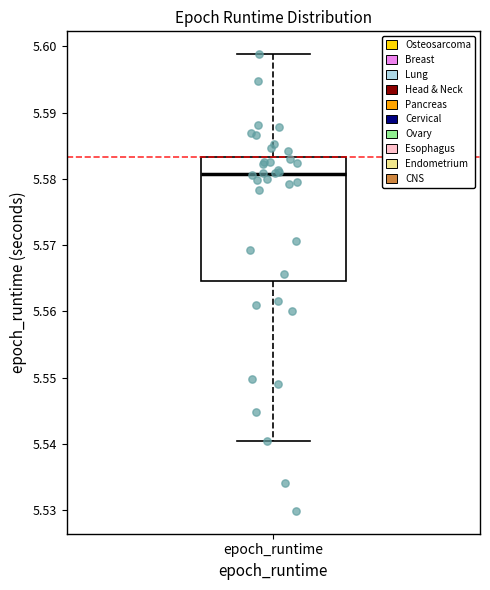

Read this box plot against the y-axis: the position of the median line, the range covered by the box, and the ends of both whiskers. The values are not printed on the chart, so give them approximately, as read against the axis.

median 5.581, box 5.565 to 5.583, whiskers 5.540 to 5.599